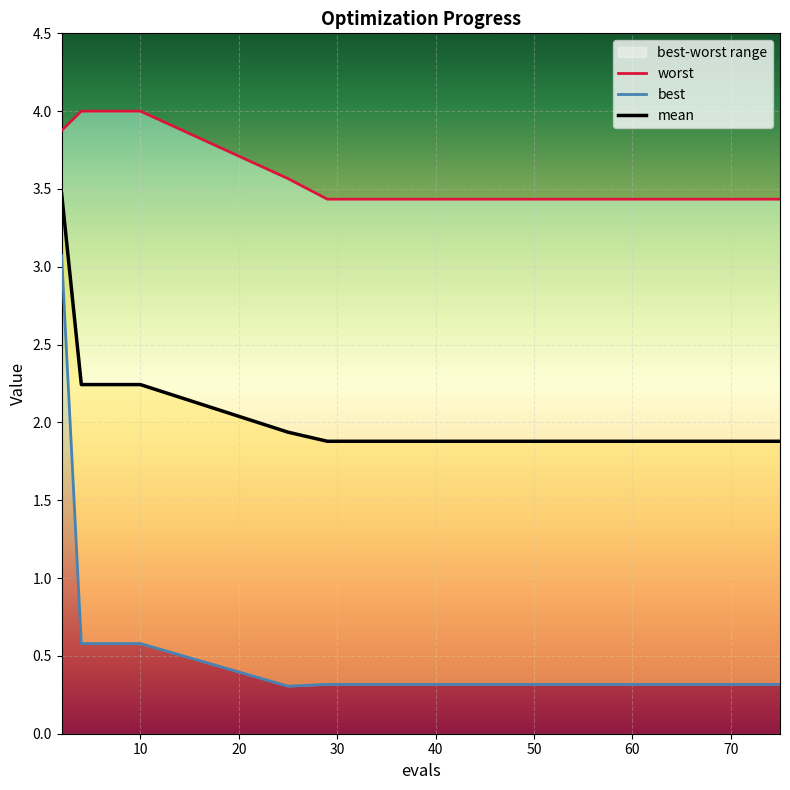

The worst series shows 3.4 at 63. True or false?

True